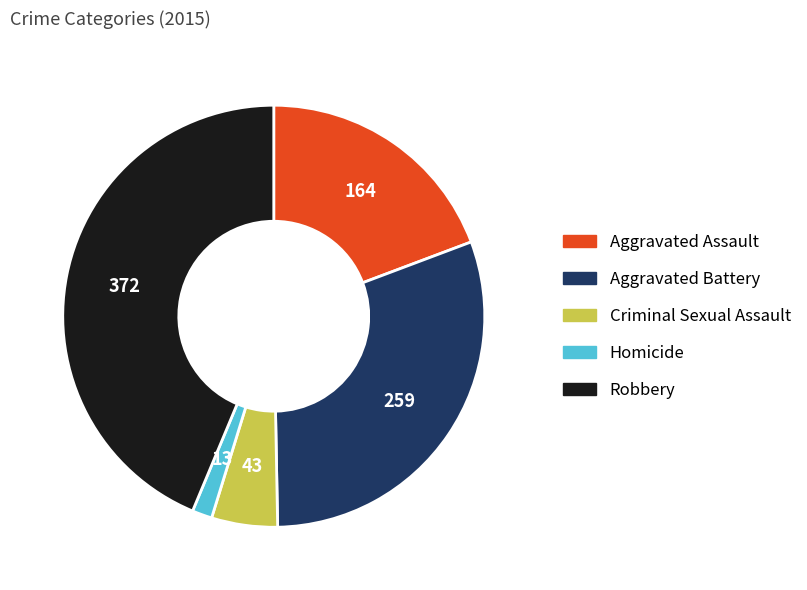

Does Robbery account for over 50% of the chart?

No